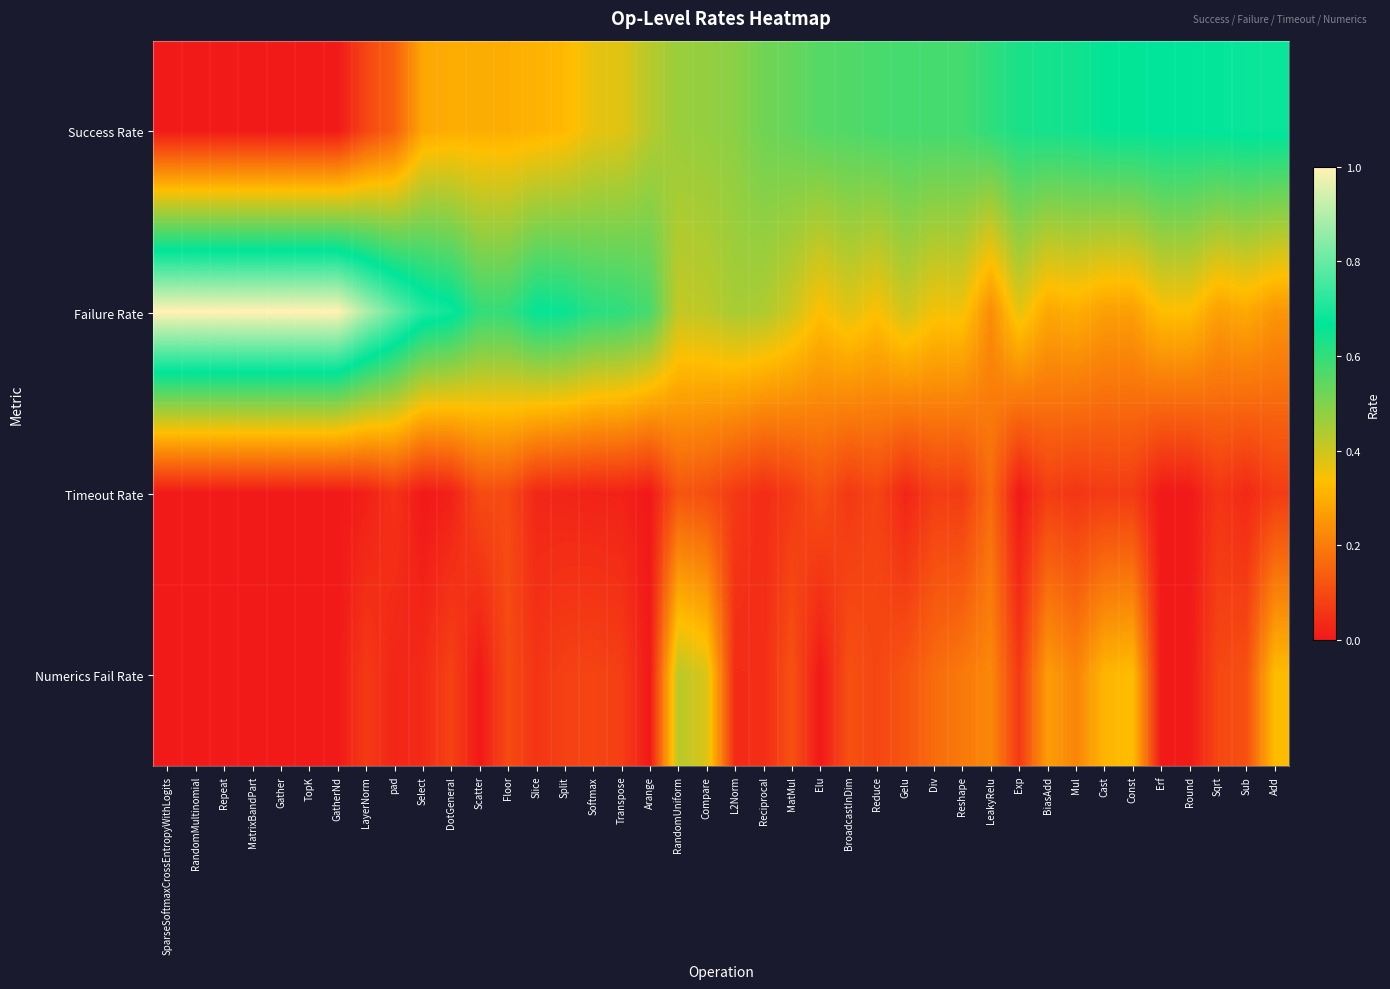

Reading right to left, list all the values displayed in this chart.

Success Rate: Add=0.7	Sub=0.7	Sqrt=0.7	Round=0.7	Erf=0.7	Const=0.7	Cast=0.7	Mul=0.6	BiasAdd=0.6	Exp=0.6	LeakyRelu=0.6	Reshape=0.6	Div=0.6	Gelu=0.6	Reduce=0.6	BroadcastInDim=0.6	Elu=0.6	MatMul=0.5	Reciprocal=0.5	L2Norm=0.5	Compare=0.5	RandomUniform=0.5	Arange=0.4	Transpose=0.4	Softmax=0.4	Split=0.3	Slice=0.3	Floor=0.3	Scatter=0.3	DotGeneral=0.3	Select=0.3	pad=0.1	LayerNorm=0.1	GatherNd=0.0	TopK=0.0	Gather=0.0	MatrixBandPart=0.0	Repeat=0.0	RandomMultinomial=0.0	SparseSoftmaxCrossEntropyWithLogits=0.0
Failure Rate: Add=0.3	Sub=0.3	Sqrt=0.3	Round=0.3	Erf=0.3	Const=0.3	Cast=0.3	Mul=0.3	BiasAdd=0.3	Exp=0.4	LeakyRelu=0.2	Reshape=0.4	Div=0.3	Gelu=0.4	Reduce=0.3	BroadcastInDim=0.4	Elu=0.3	MatMul=0.4	Reciprocal=0.4	L2Norm=0.4	Compare=0.4	RandomUniform=0.4	Arange=0.6	Transpose=0.6	Softmax=0.6	Split=0.7	Slice=0.7	Floor=0.6	Scatter=0.6	DotGeneral=0.7	Select=0.7	pad=0.8	LayerNorm=0.9	GatherNd=1.0	TopK=1.0	Gather=1.0	MatrixBandPart=1.0	Repeat=1.0	RandomMultinomial=1.0	SparseSoftmaxCrossEntropyWithLogits=1.0
Timeout Rate: Add=0.1	Sub=0.0	Sqrt=0.1	Round=0.0	Erf=0.0	Const=0.1	Cast=0.1	Mul=0.1	BiasAdd=0.1	Exp=0.0	LeakyRelu=0.2	Reshape=0.1	Div=0.1	Gelu=0.0	Reduce=0.1	BroadcastInDim=0.1	Elu=0.1	MatMul=0.1	Reciprocal=0.0	L2Norm=0.1	Compare=0.1	RandomUniform=0.1	Arange=0.0	Transpose=0.0	Softmax=0.0	Split=0.0	Slice=0.0	Floor=0.1	Scatter=0.1	DotGeneral=0.0	Select=0.0	pad=0.1	LayerNorm=0.0	GatherNd=0.0	TopK=0.0	Gather=0.0	MatrixBandPart=0.0	Repeat=0.0	RandomMultinomial=0.0	SparseSoftmaxCrossEntropyWithLogits=0.0
Numerics Fail Rate: Add=0.3	Sub=0.1	Sqrt=0.1	Round=0.0	Erf=0.0	Const=0.3	Cast=0.3	Mul=0.2	BiasAdd=0.3	Exp=0.1	LeakyRelu=0.2	Reshape=0.2	Div=0.2	Gelu=0.1	Reduce=0.1	BroadcastInDim=0.1	Elu=0.0	MatMul=0.1	Reciprocal=0.0	L2Norm=0.0	Compare=0.4	RandomUniform=0.4	Arange=0.0	Transpose=0.1	Softmax=0.1	Split=0.1	Slice=0.1	Floor=0.1	Scatter=0.0	DotGeneral=0.1	Select=0.0	pad=0.0	LayerNorm=0.1	GatherNd=0.0	TopK=0.0	Gather=0.0	MatrixBandPart=0.0	Repeat=0.0	RandomMultinomial=0.0	SparseSoftmaxCrossEntropyWithLogits=0.0